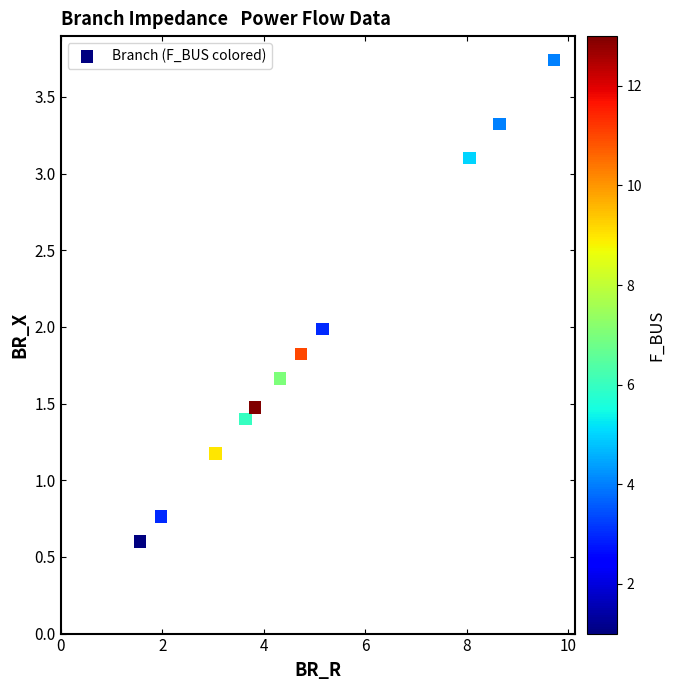

What is the range of X values (max minus min)?

8.2